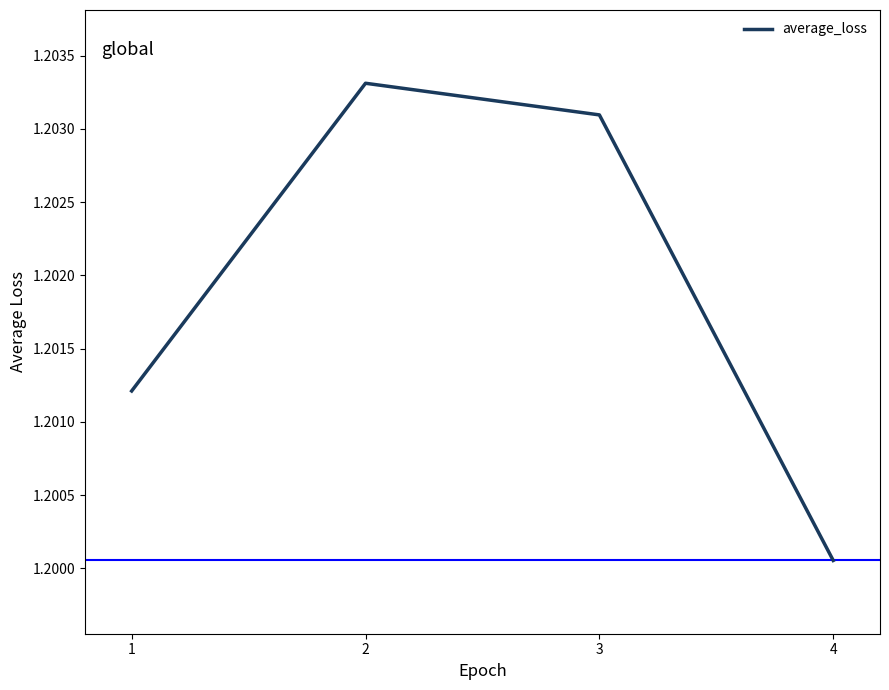

List the labels in order of value, largest first.

2, 3, 1, 4